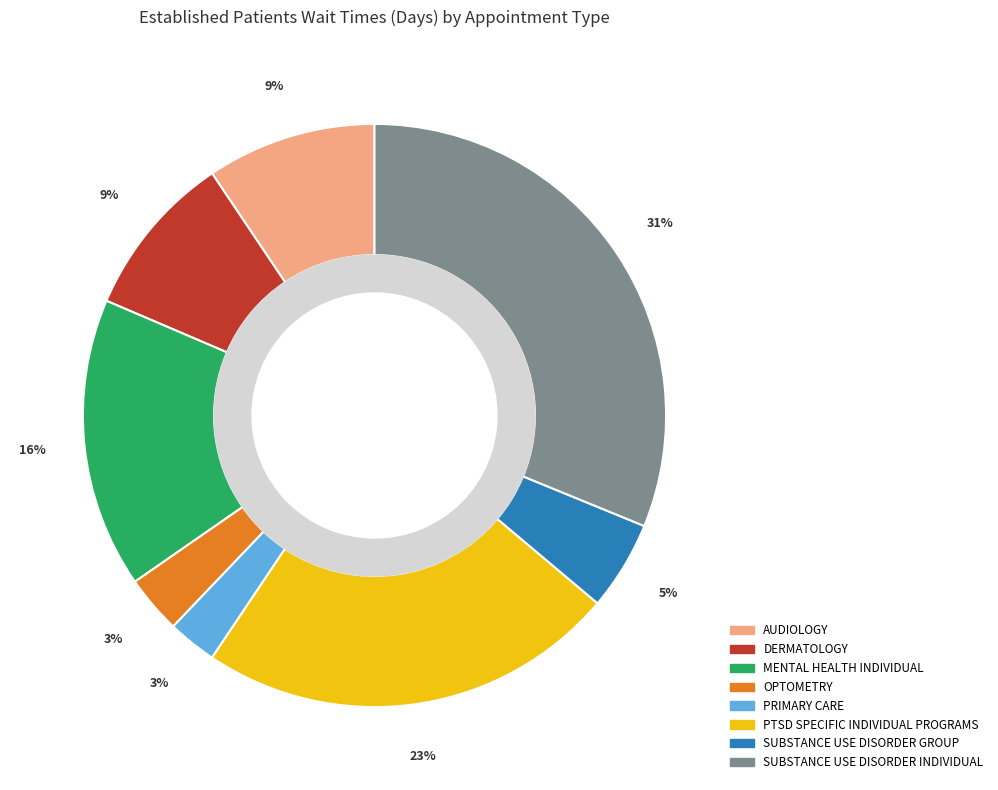

Which category has the biggest portion of the pie?

SUBSTANCE USE DISORDER INDIVIDUAL